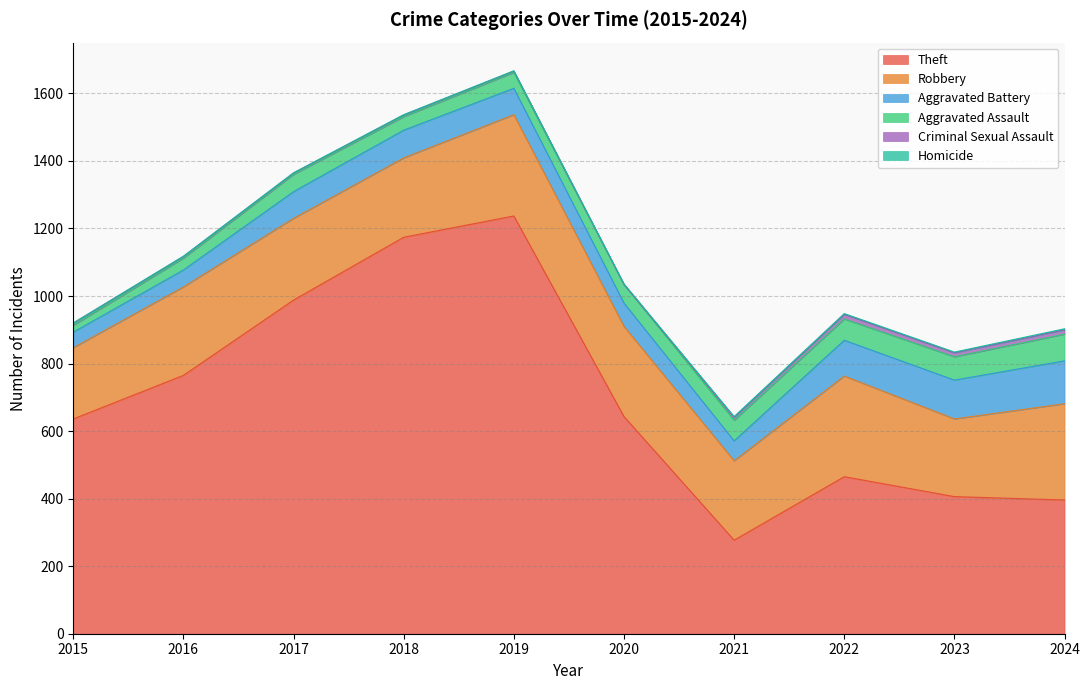

What value does the Aggravated Assault series have at 2023, to the nearest 10?

70